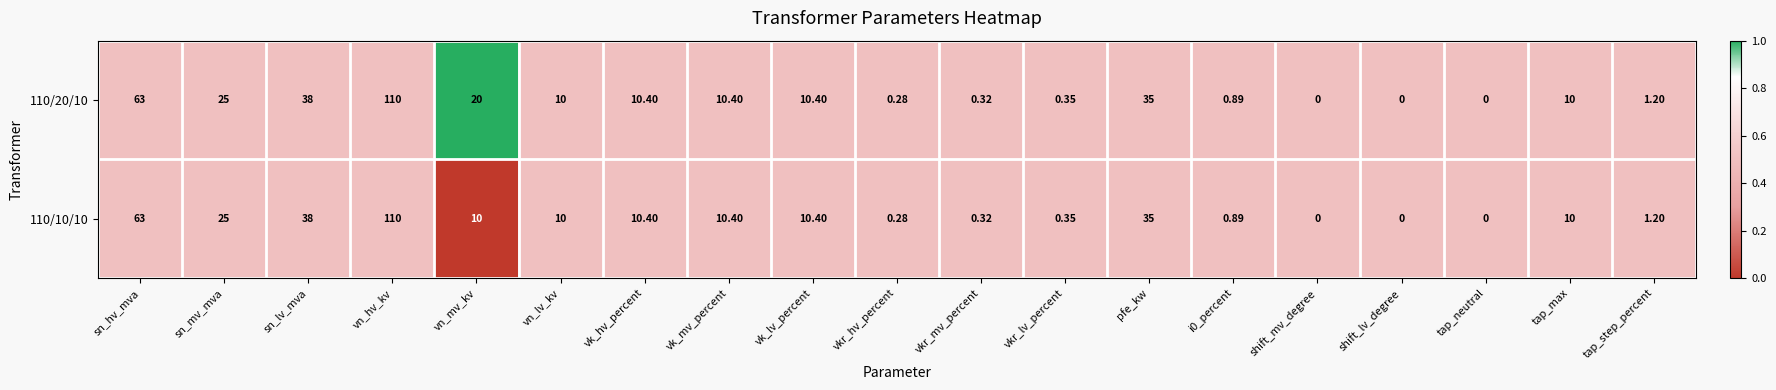

At which label is 110/10/10 closest to 55?

sn_hv_mva